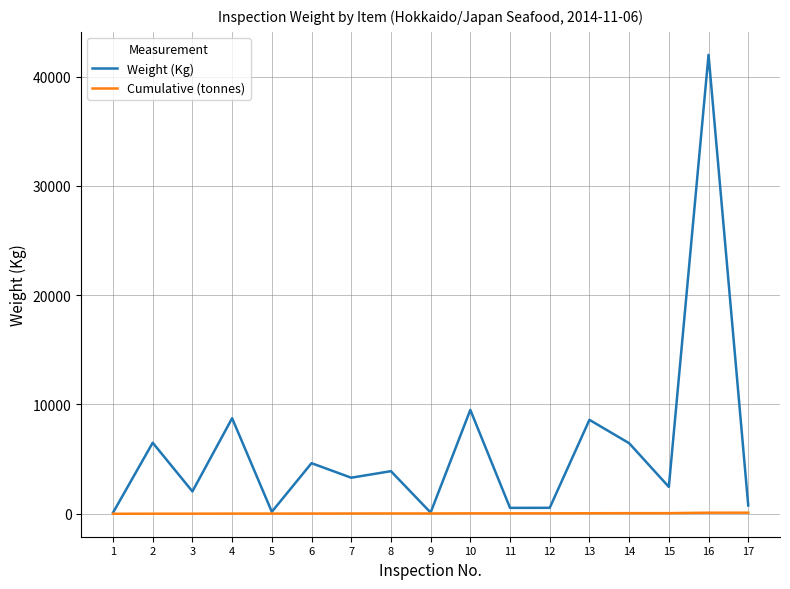

Which series has the largest total across all categories?

Weight (Kg)